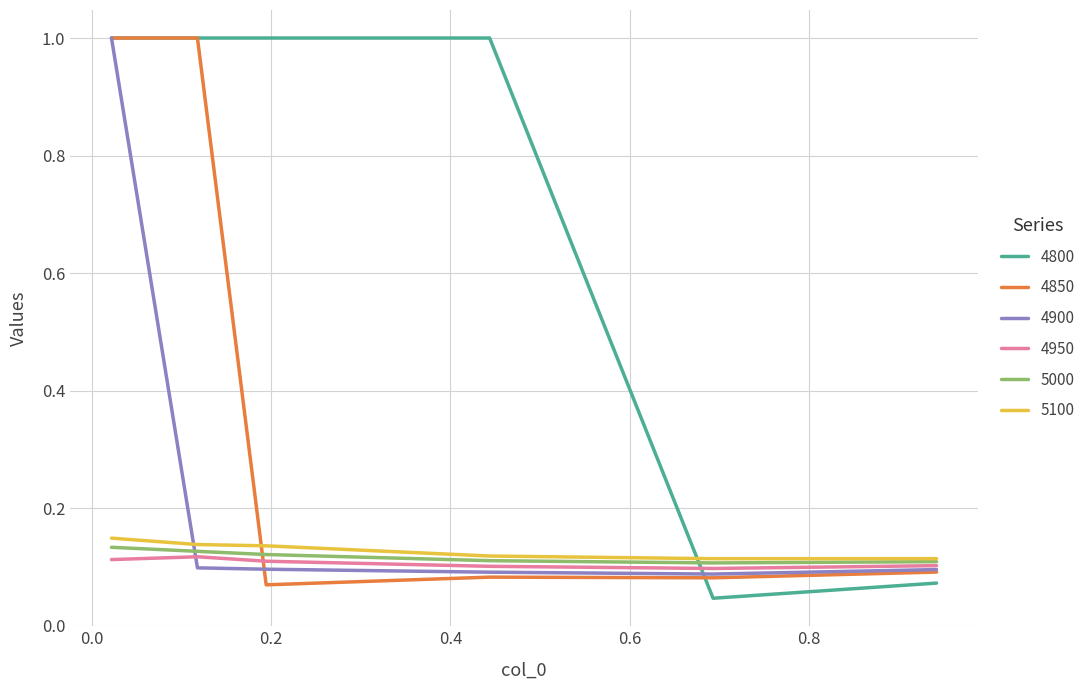

What is the highest value of the 4900 series?

1.0